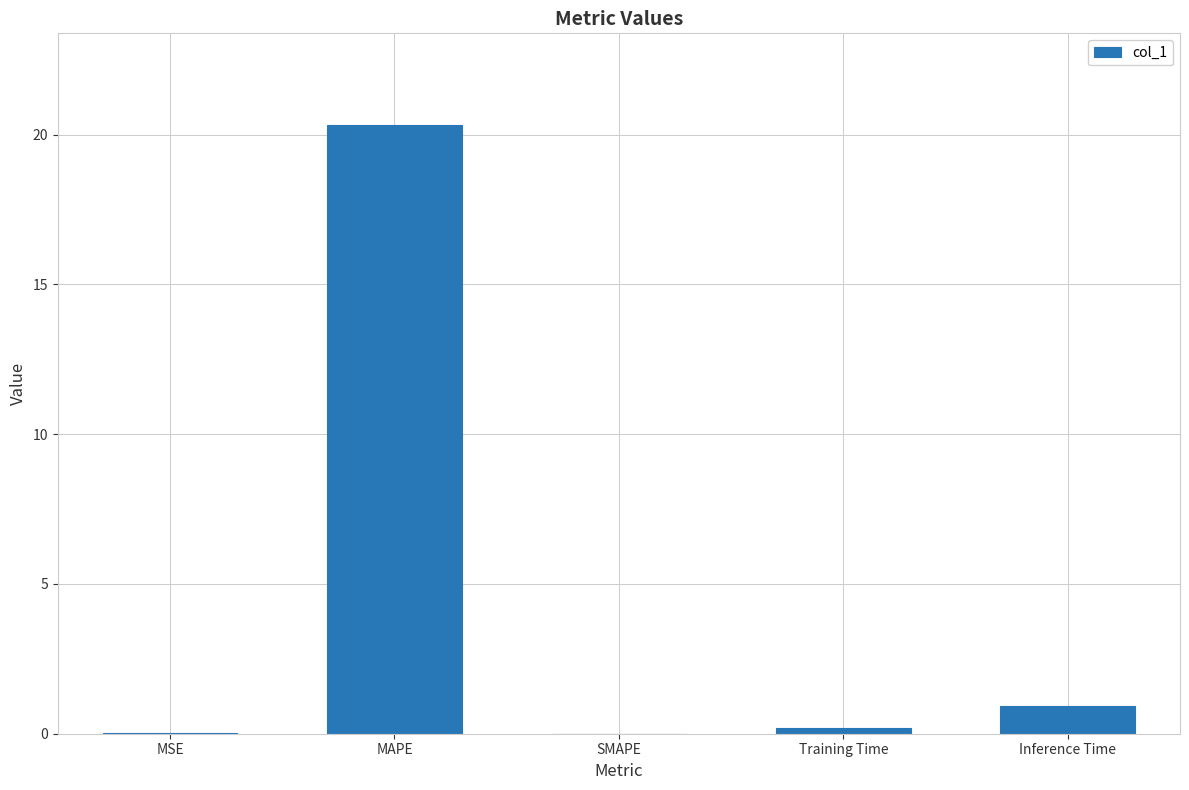

What is the change in value from MAPE to SMAPE?

-20.3